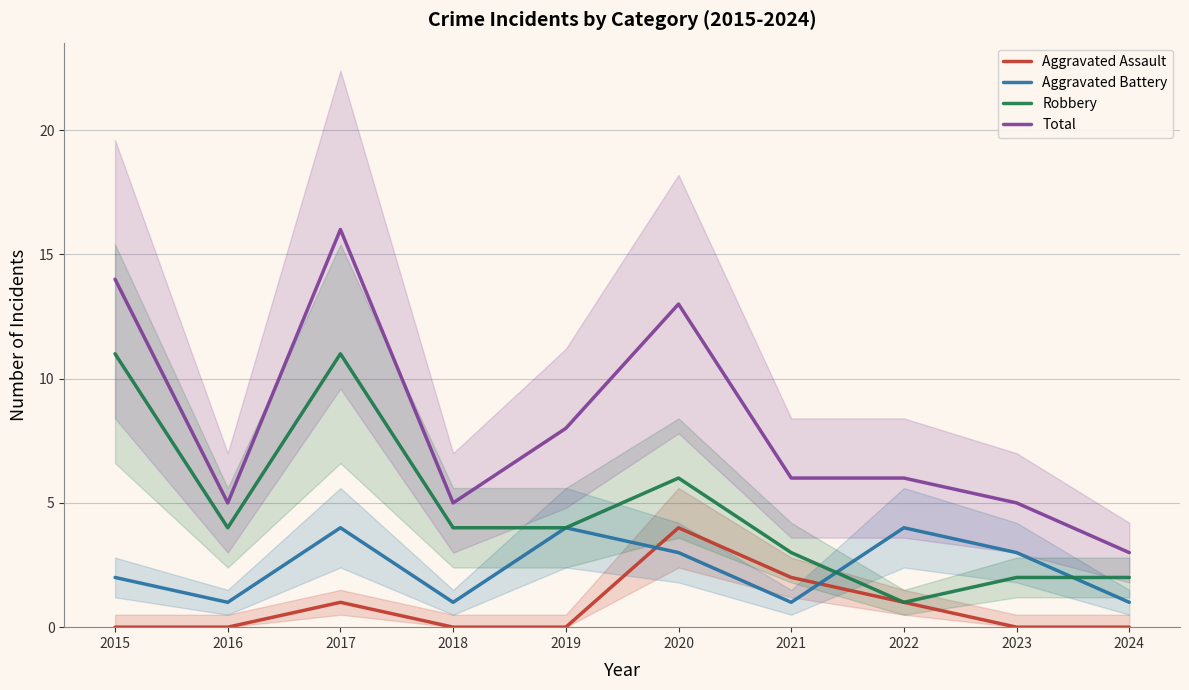

Count the Aggravated Assault values in the range 0 to 1.

8